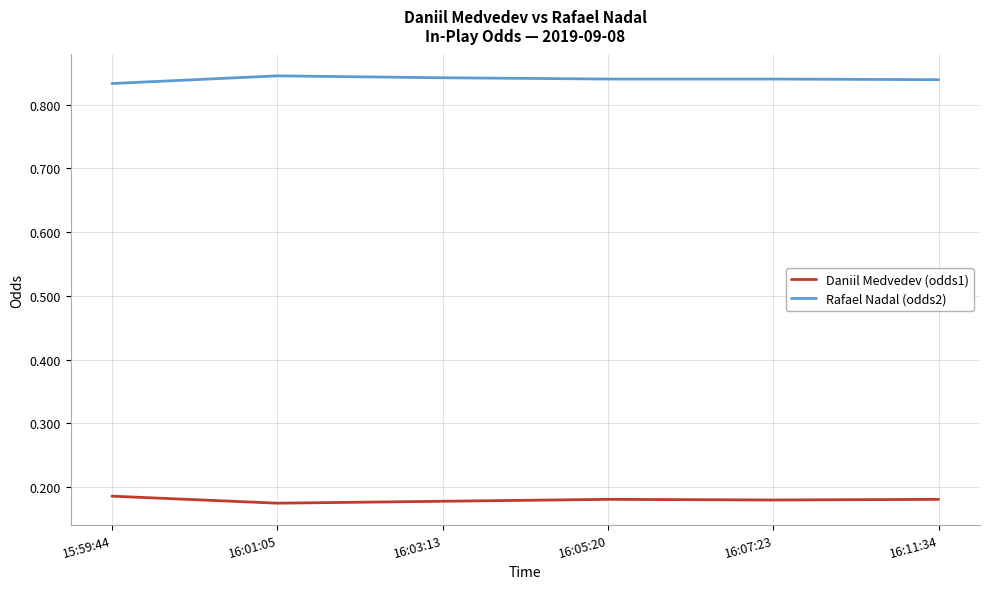

What is the spread (max minus min) of values at 16:01:05?

0.7